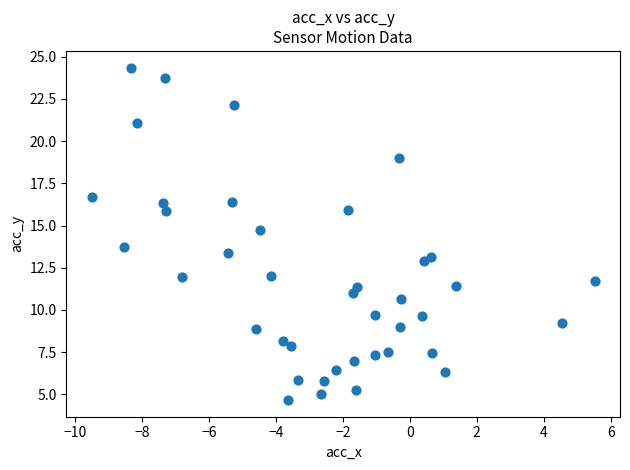

What is the range of Y values (max minus min)?

19.7